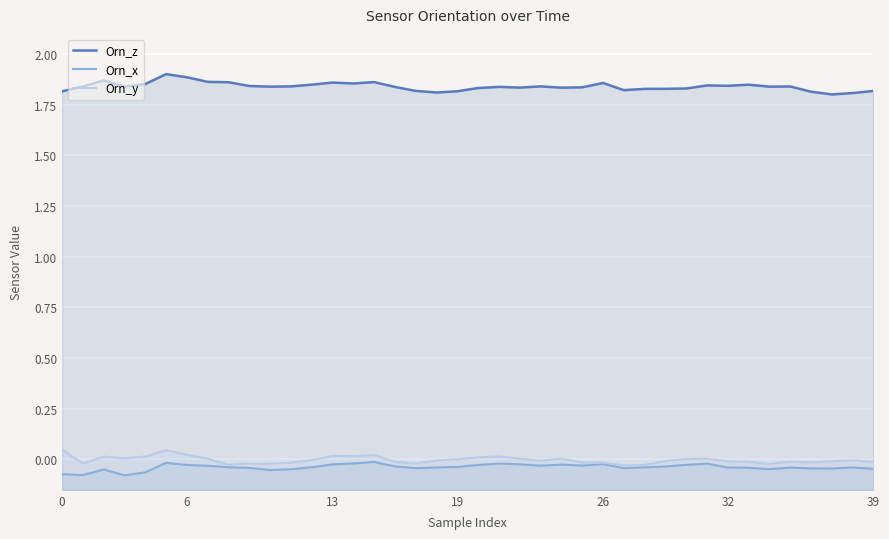

List the series in order of their peak value, highest first.

Orn_z, Orn_y, Orn_x